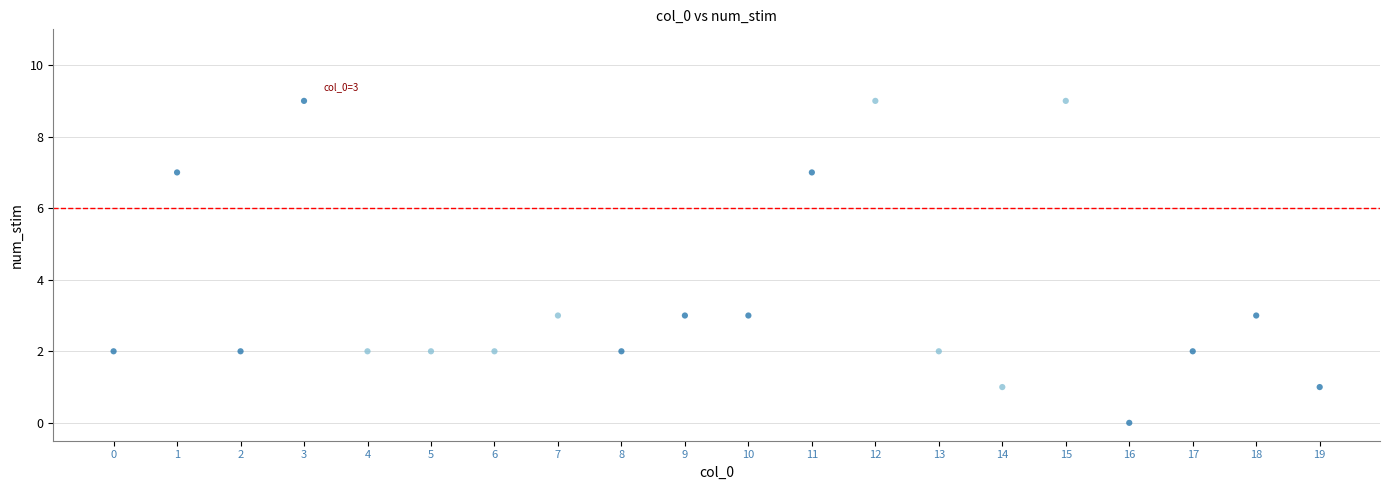

What is the range of Y values (max minus min)?

9